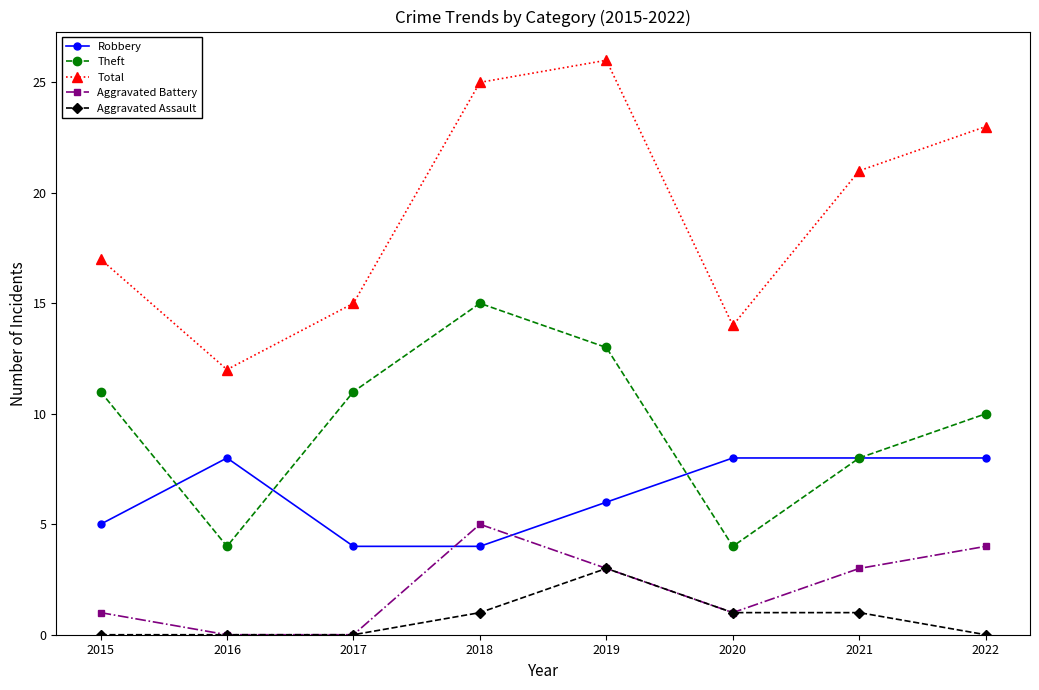

Where does the Total series first go above 21?

2018